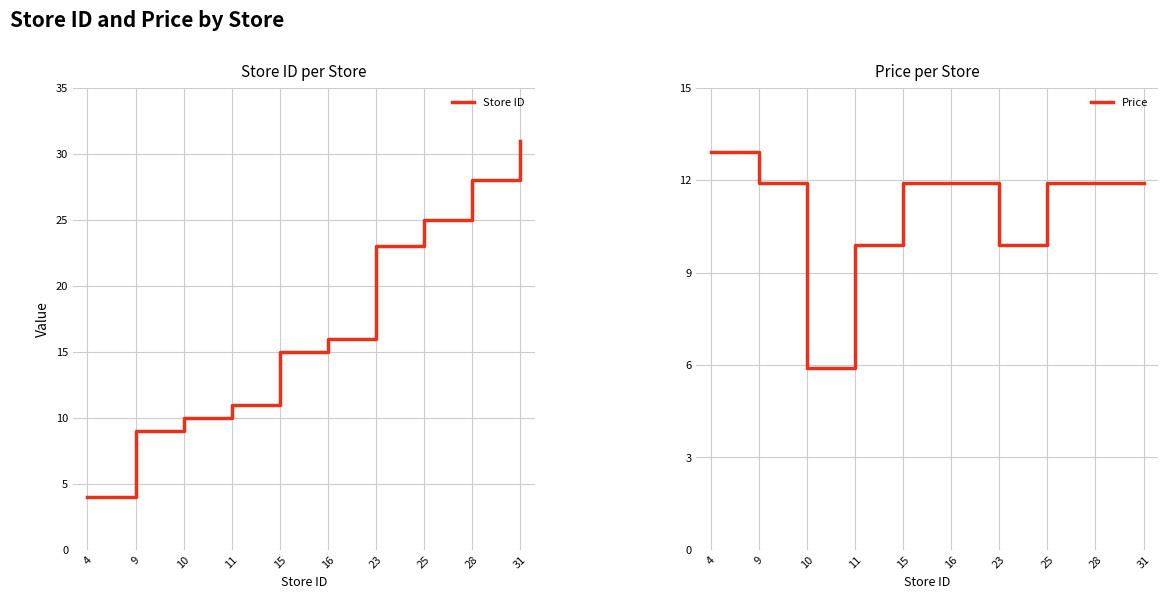

Reading left to right, transcribe all the data shown in this chart.

Store ID: 4.0	9.0	10.0	11.0	15.0	16.0	23.0	25.0	28.0	31.0
Price: 12.9	11.9	5.9	9.9	11.9	11.9	9.9	11.9	11.9	11.9